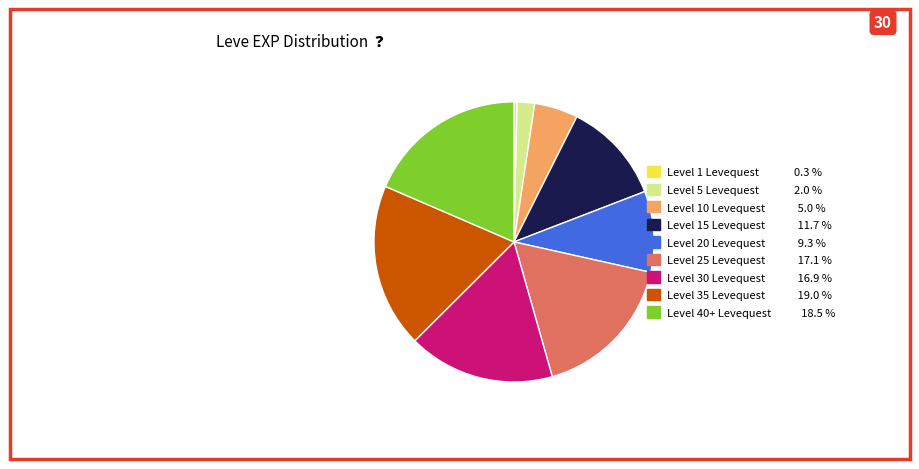

Is there a majority slice in this chart?

No